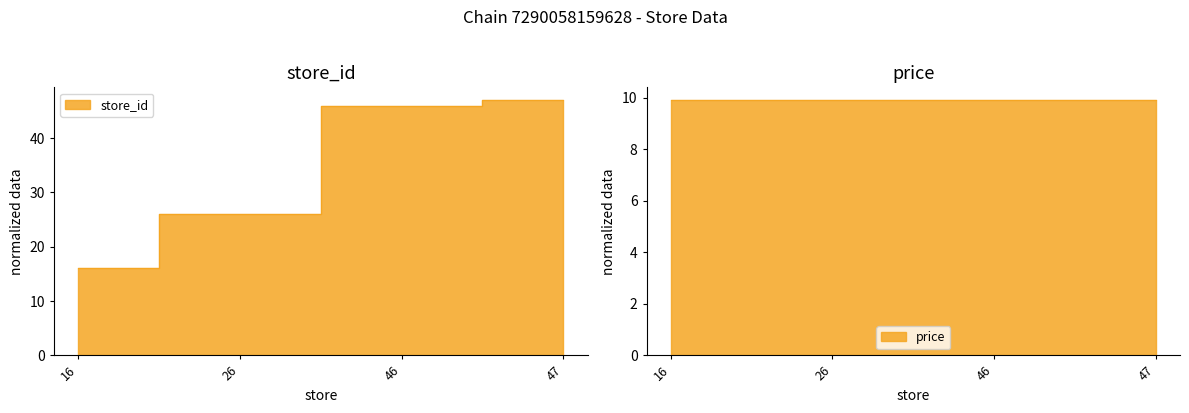

How many series are shown in this chart?

1